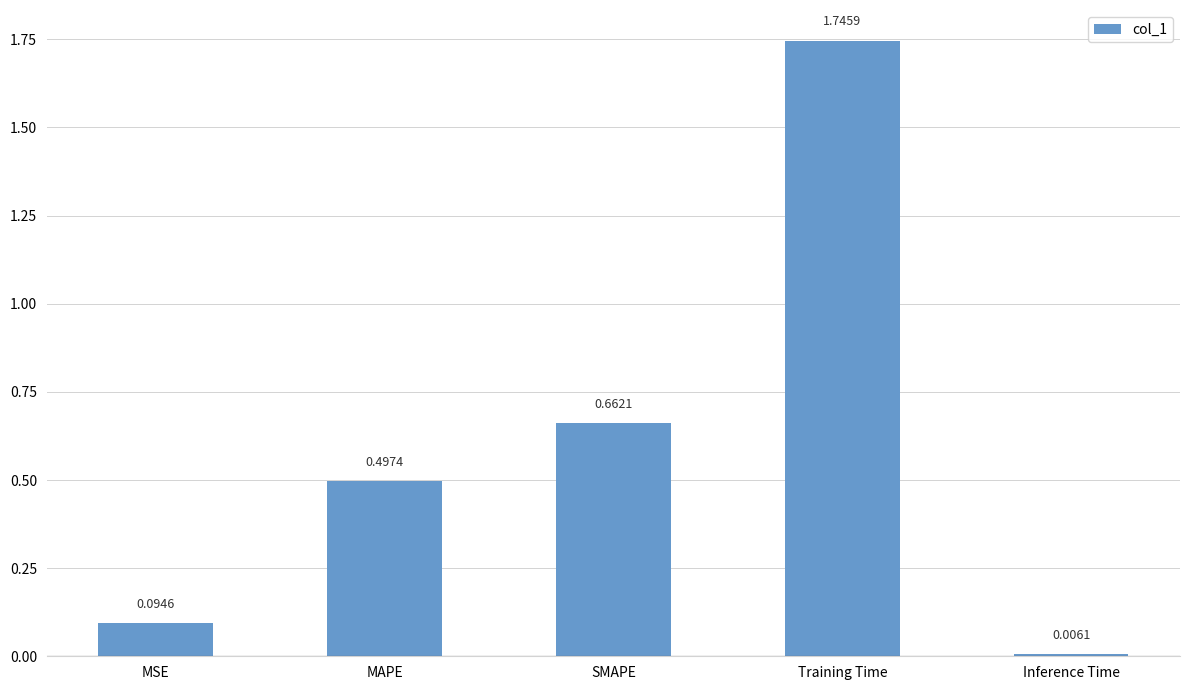

What is the label of the 1st bar from the right?

Inference Time